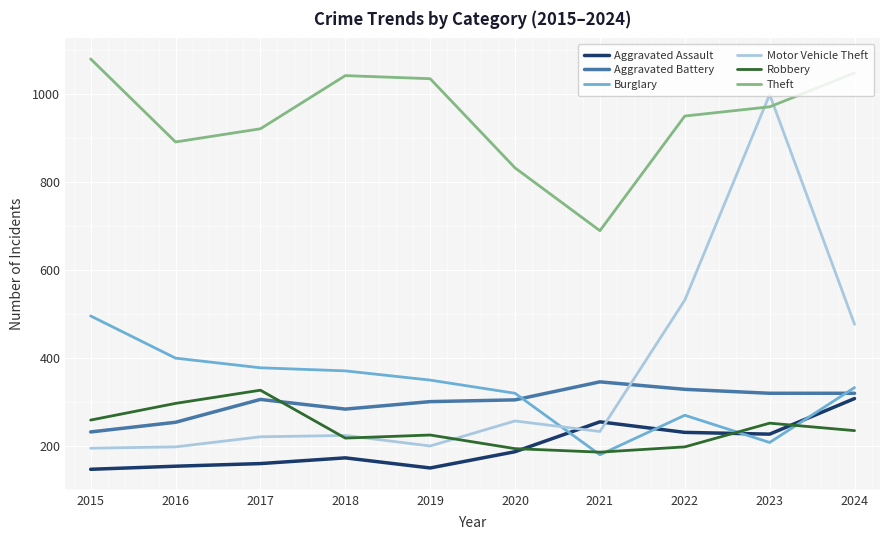

Between 2022 and 2023, which series saw the biggest shift?

Motor Vehicle Theft